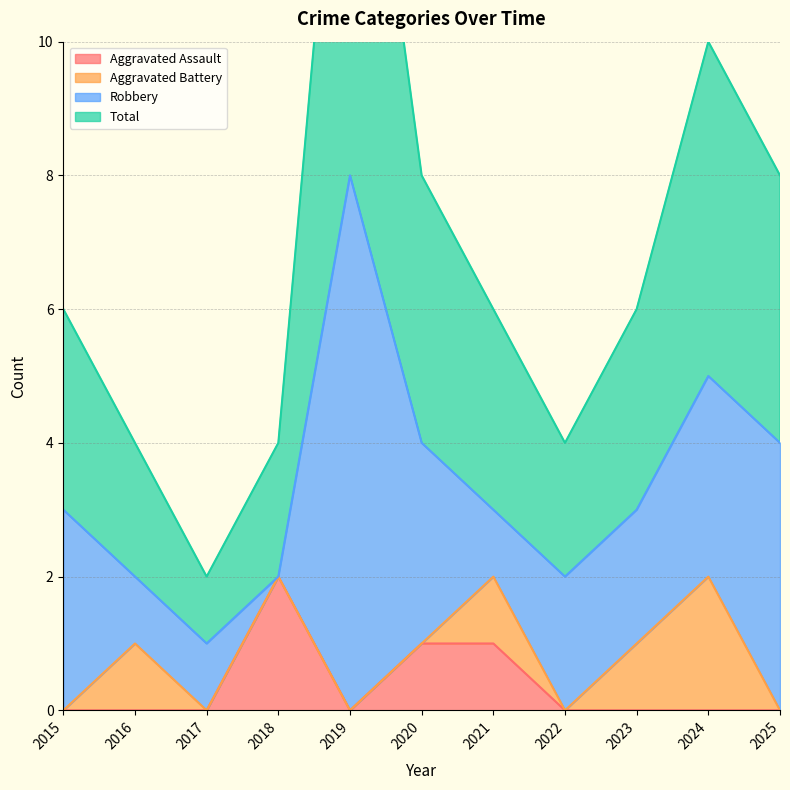

The Aggravated Assault series shows 0 at 2024. True or false?

True